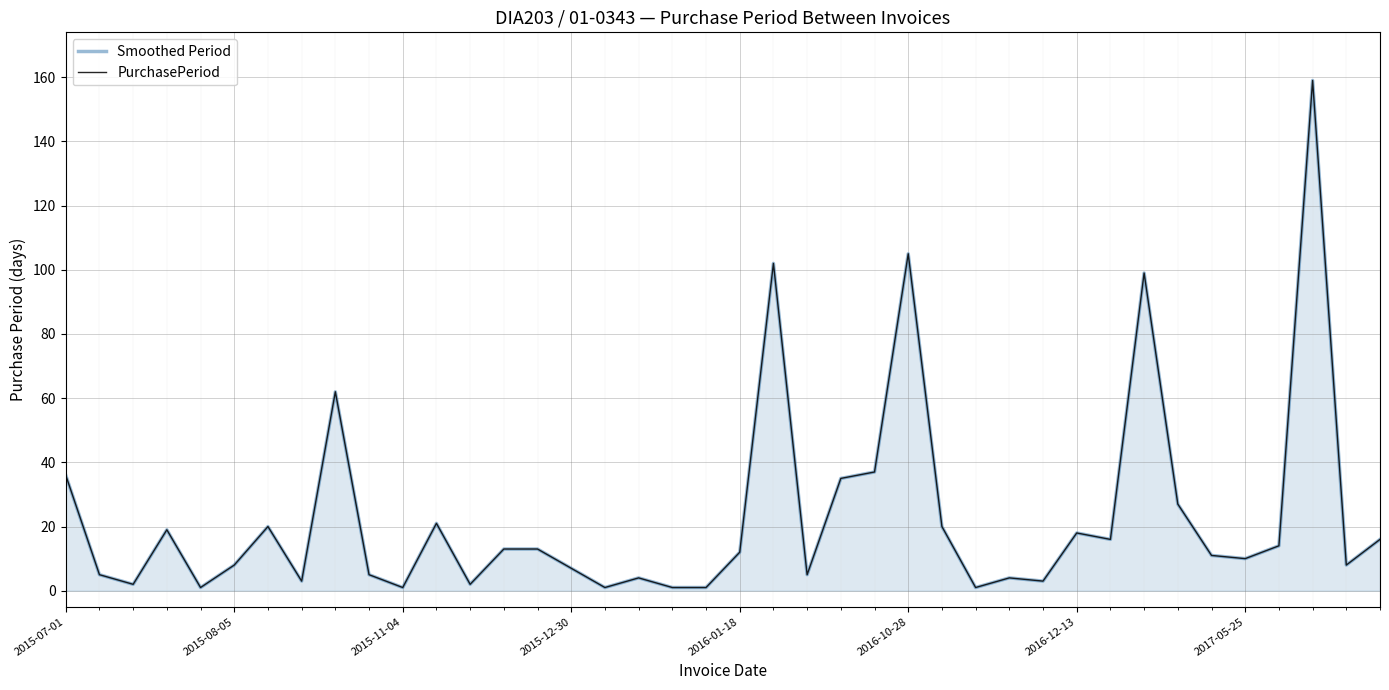

True or false: PurchasePeriod and Smoothed Period intersect in this chart.

False